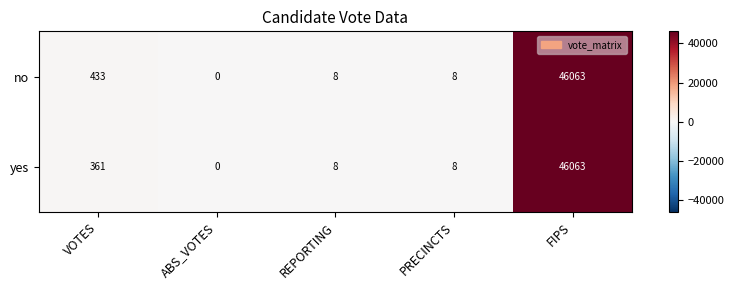

The yes series shows 14 at REPORTING. True or false?

False